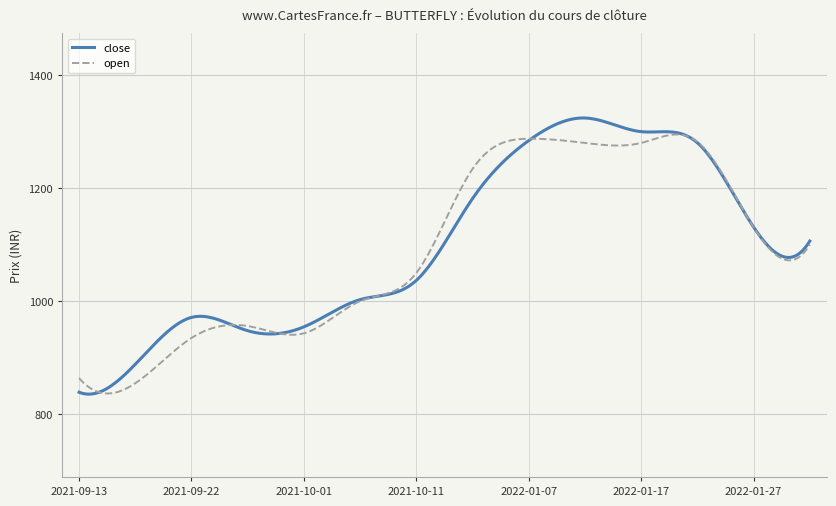

How many lines are shown in the chart?

2